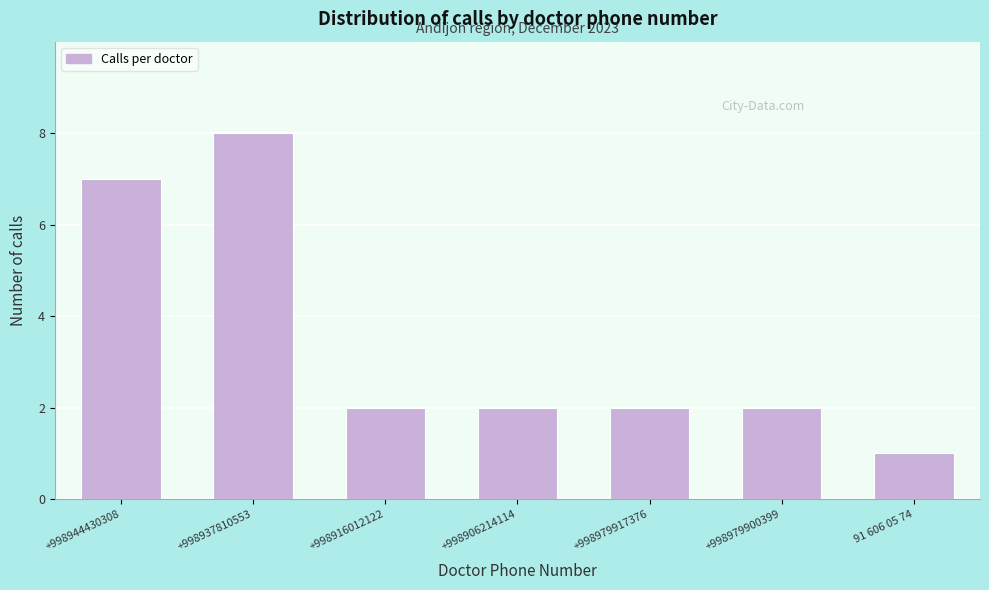

Reading left to right, extract all data points from this chart.

+998944430308=7	+998937810553=8	+998916012122=2	+998906214114=2	+998979917376=2	+998979900399=2	91 606 05 74=1